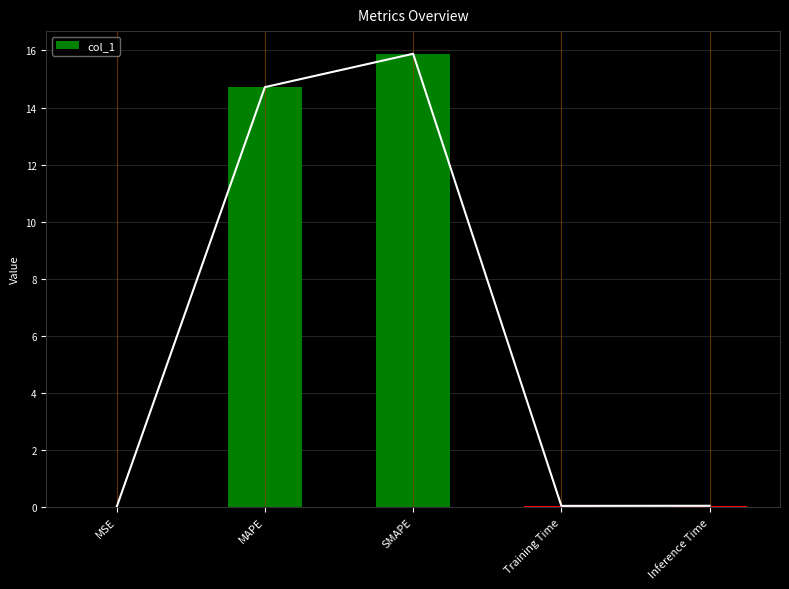

List the labels in order of value, smallest first.

MSE, Training Time, Inference Time, MAPE, SMAPE